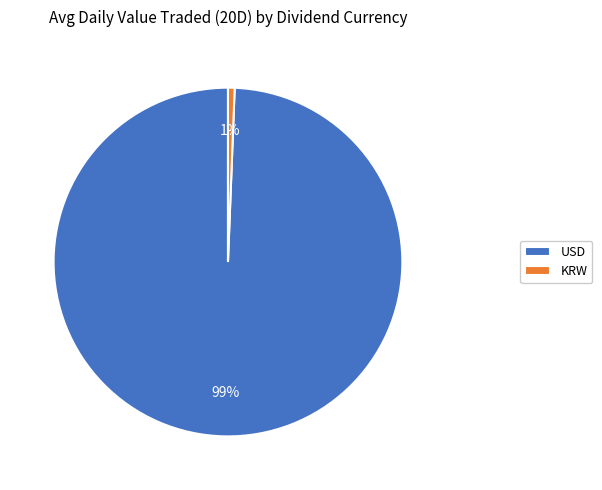

Count the number of slices in the pie.

2